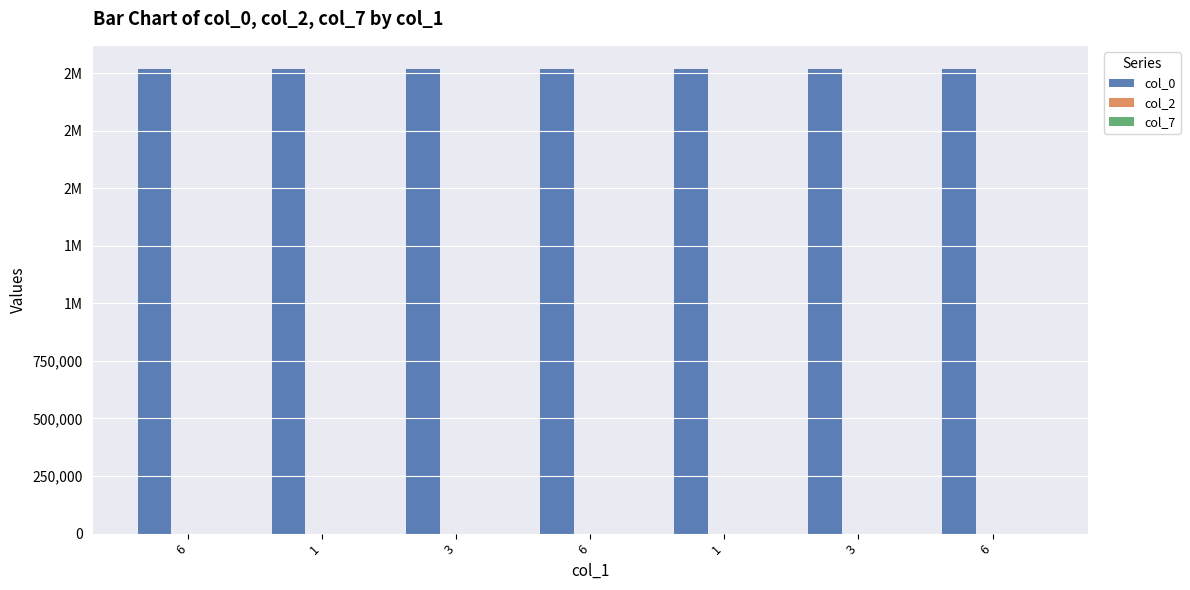

What is the difference between the highest and lowest values at 1?

2018100